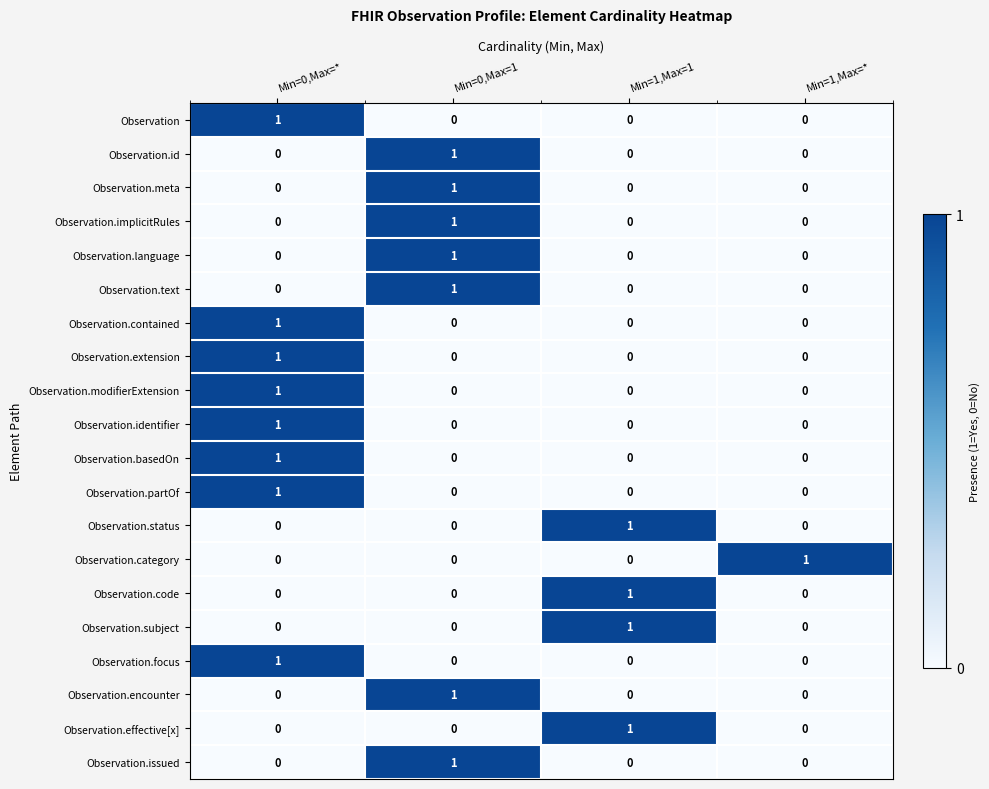

True or false: Observation.id has a value of 1 at Min=0,Max=*.

False